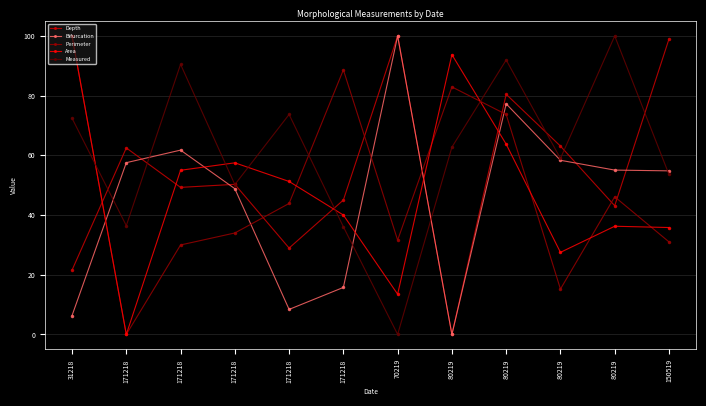

How many categories are shown in the chart?

12